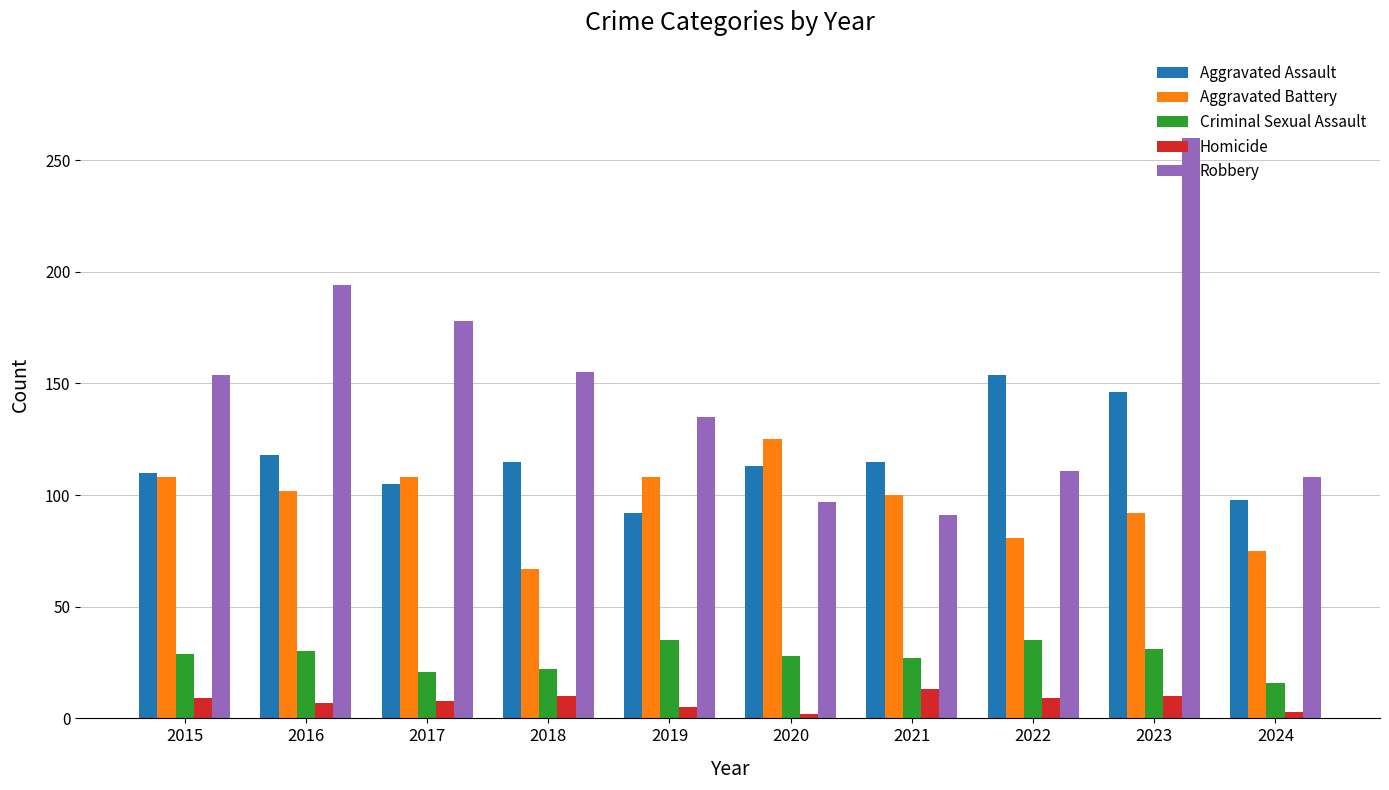

What is the maximum value shown in the chart?

260